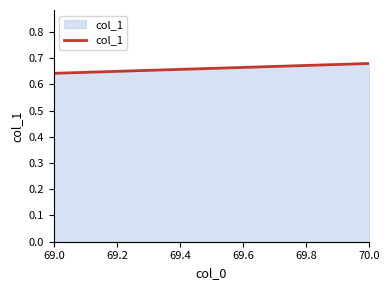

True or false: the data shows 0.6 at 69.0.

True